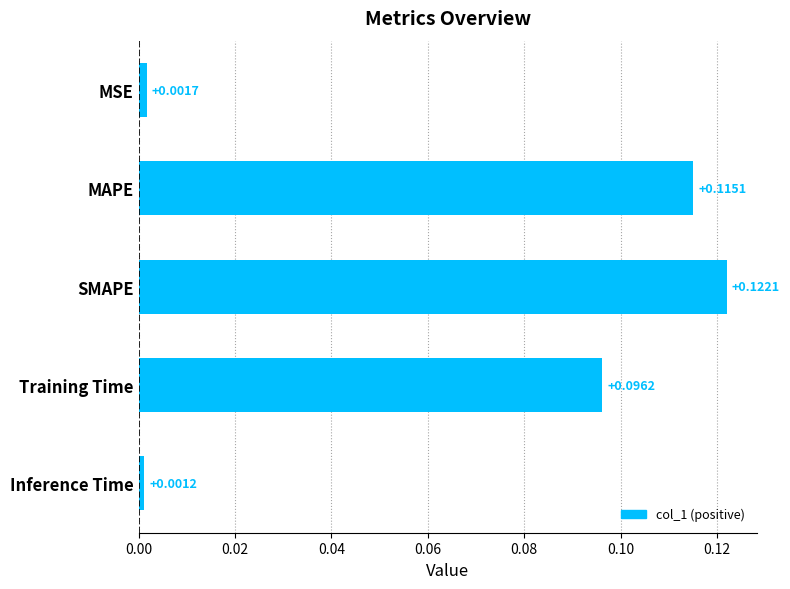

Rank the categories by value from lowest to highest.

Inference Time, MSE, Training Time, MAPE, SMAPE